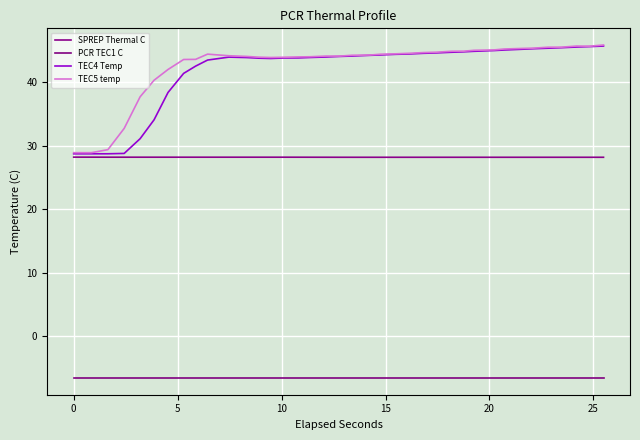

What are all the series names shown in the legend?

SPREP Thermal C, PCR TEC1 C, TEC4 Temp, TEC5 temp